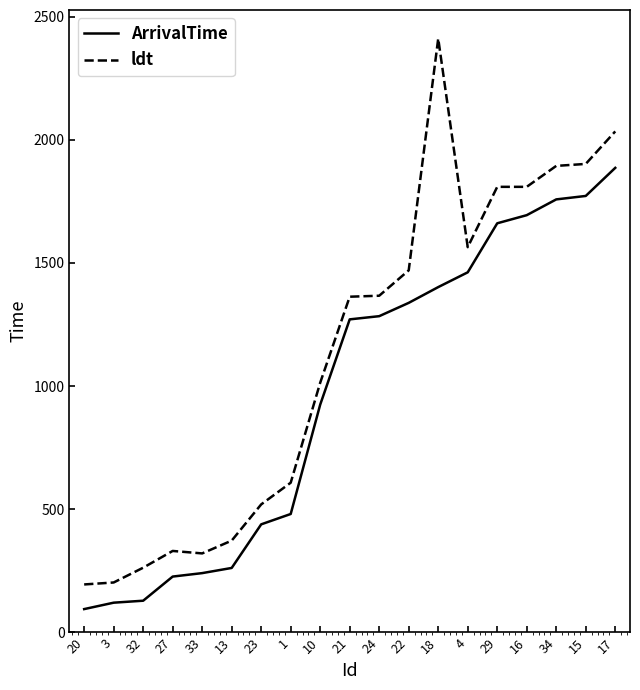

What is the difference between the ArrivalTime values at 4 and 15?

310